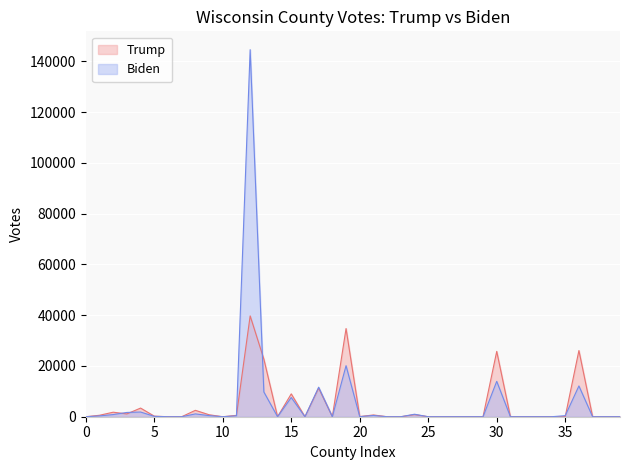

List the series in order of their peak value, lowest first.

Trump, Biden